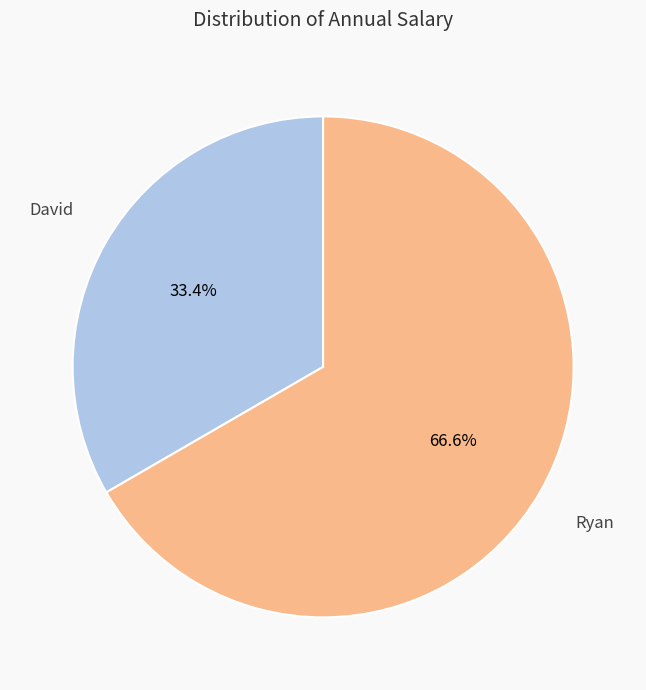

What percentage do David and Ryan together represent?

100.0%